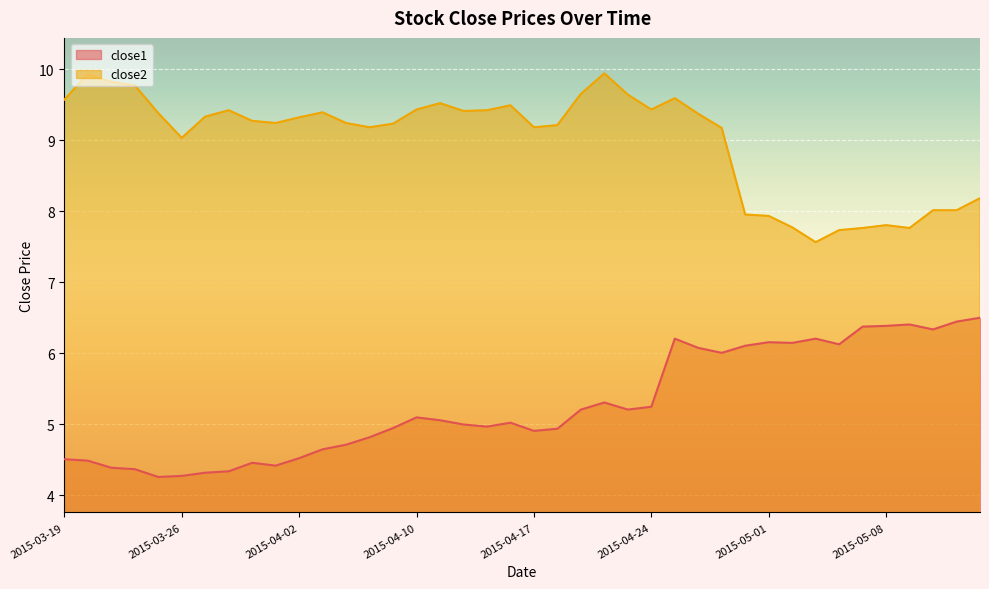

What is the label of the 10th point from the right?

2015-05-01